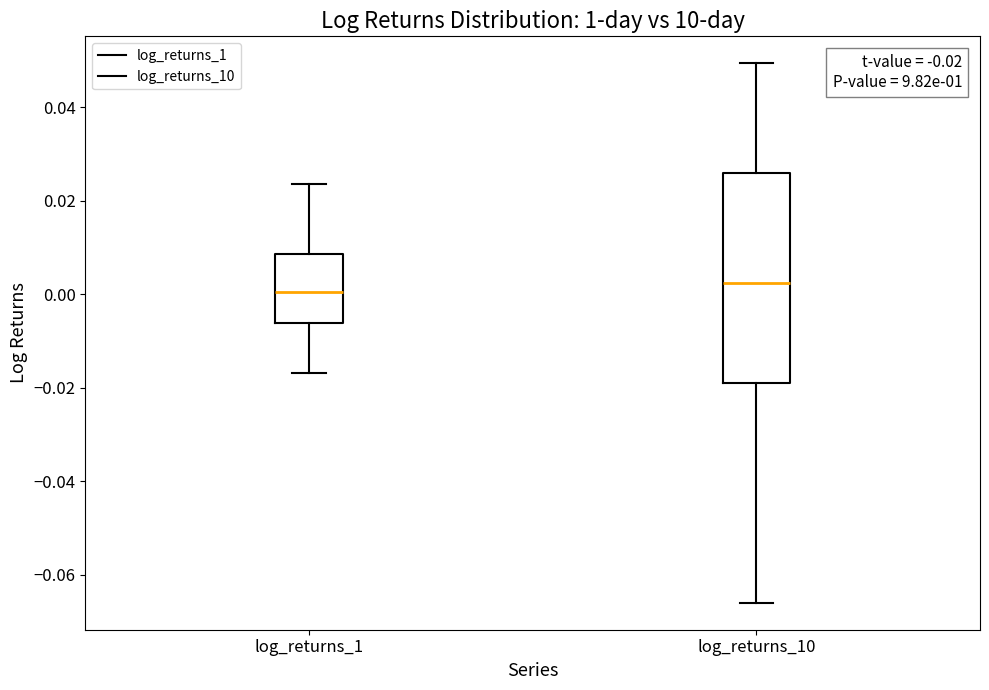

Which box's median line is the highest?

log_returns_10